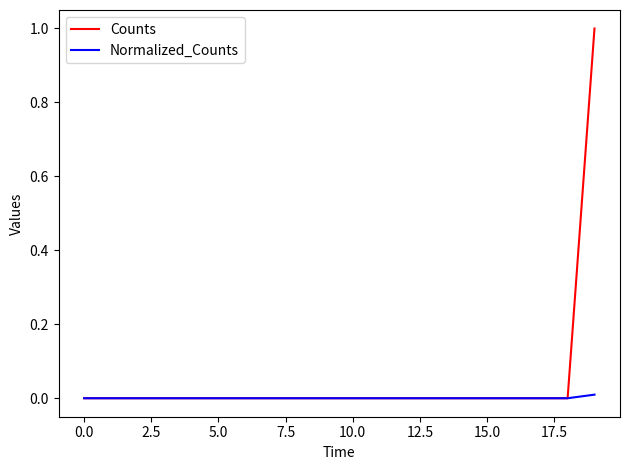

Which series has the largest total across all categories?

Counts